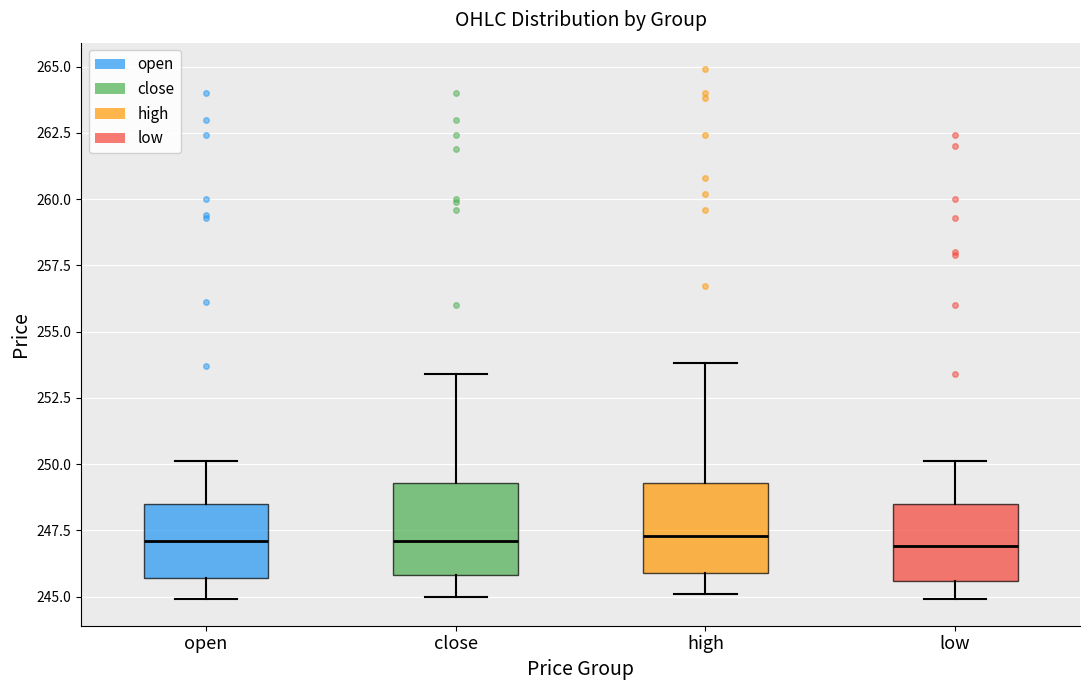

Reading left to right, transcribe this box plot: for each box, give where its median line is, the range the box spans, and where its two whiskers end, as read against the y-axis. The values are not printed on the chart, so give them approximately, as read against the axis.

open: median 247.0, box 245.5 to 248.5, whiskers 245.0 to 250.0
close: median 247.0, box 246.0 to 249.5, whiskers 245.0 to 253.5
high: median 247.5, box 246.0 to 249.5, whiskers 245.0 to 254.0
low: median 247.0, box 245.5 to 248.5, whiskers 245.0 to 250.0